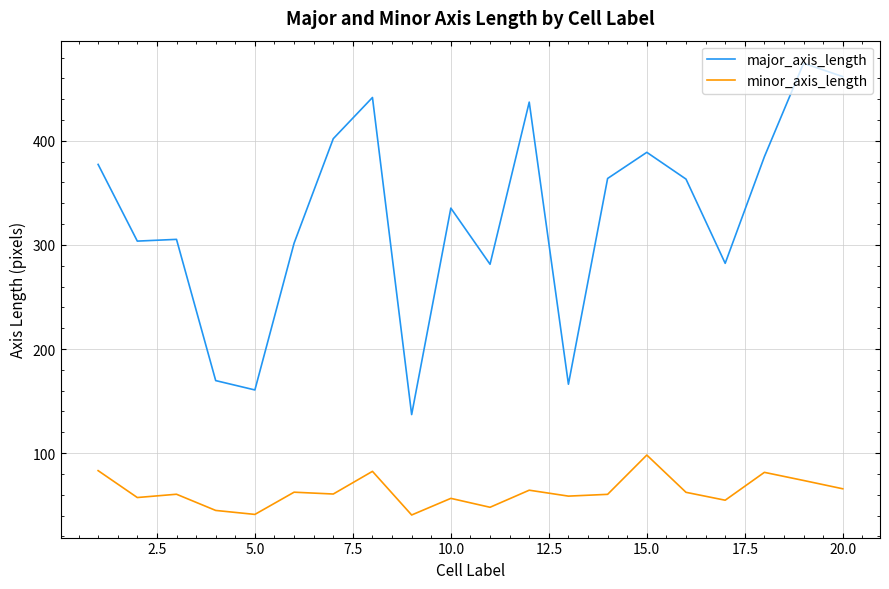

True or false: major_axis_length and minor_axis_length intersect in this chart.

False